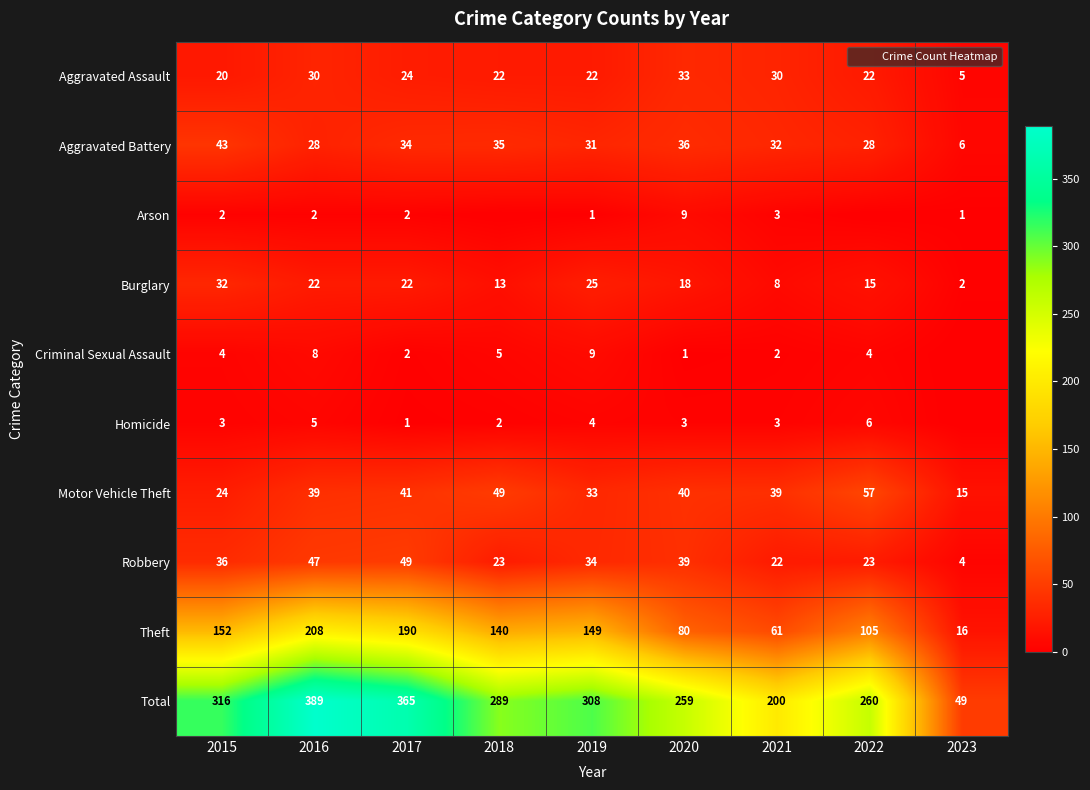

Between 2019 and 2023, which is larger?

2019